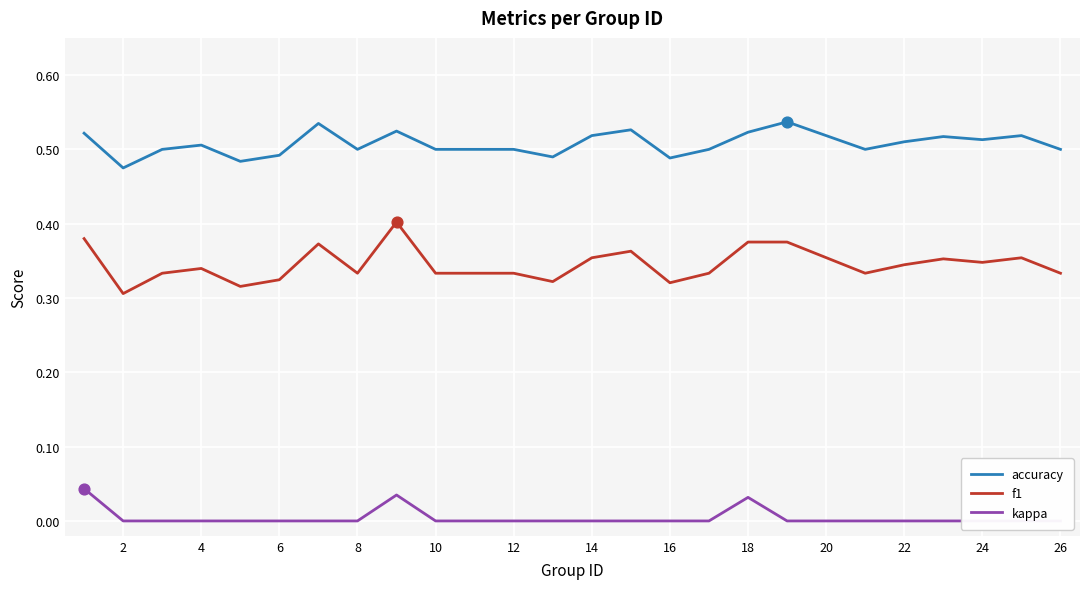

Which series has the widest spread of Y values?

f1